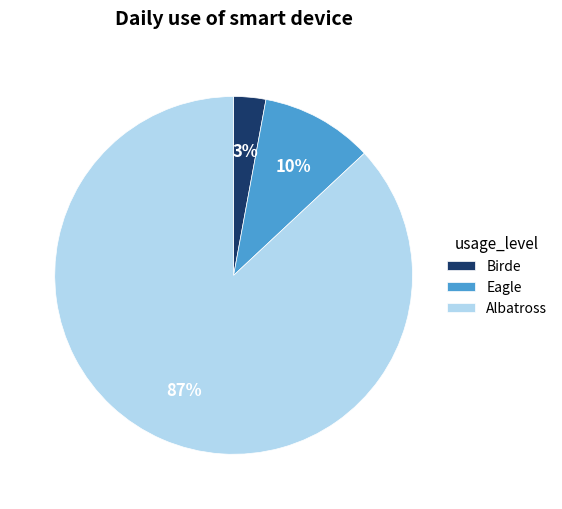

Rank the categories by value from lowest to highest.

Birde, Eagle, Albatross